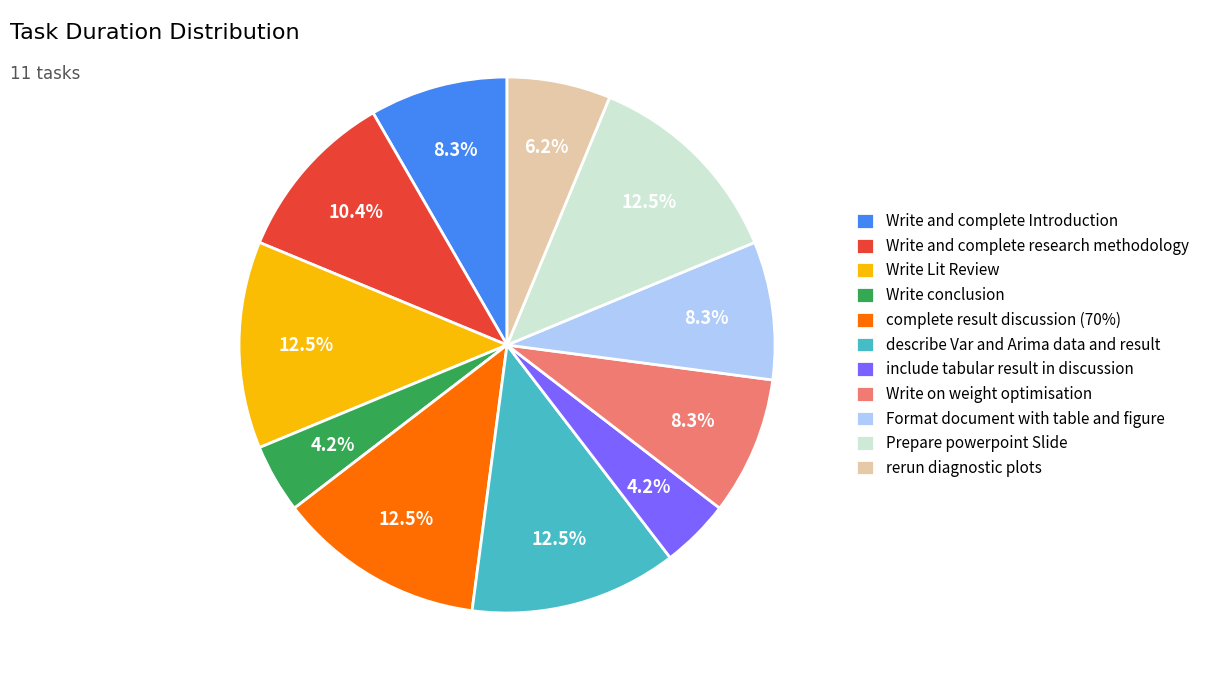

To the nearest percent, what is the average slice percentage?

9%